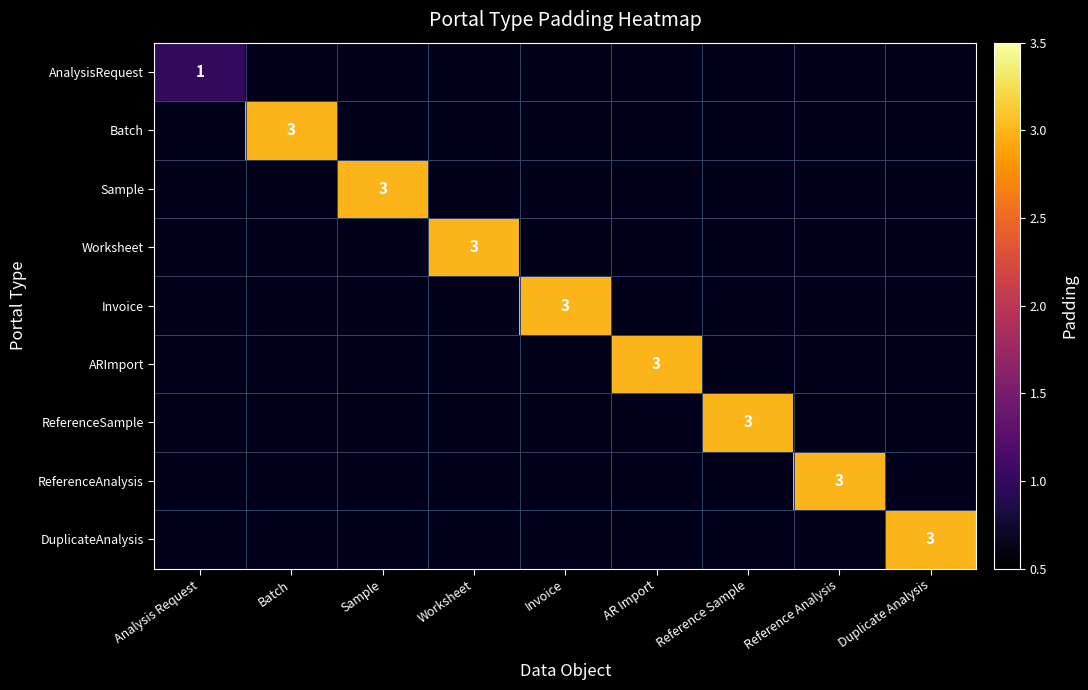

Count the number of data series in this chart.

9